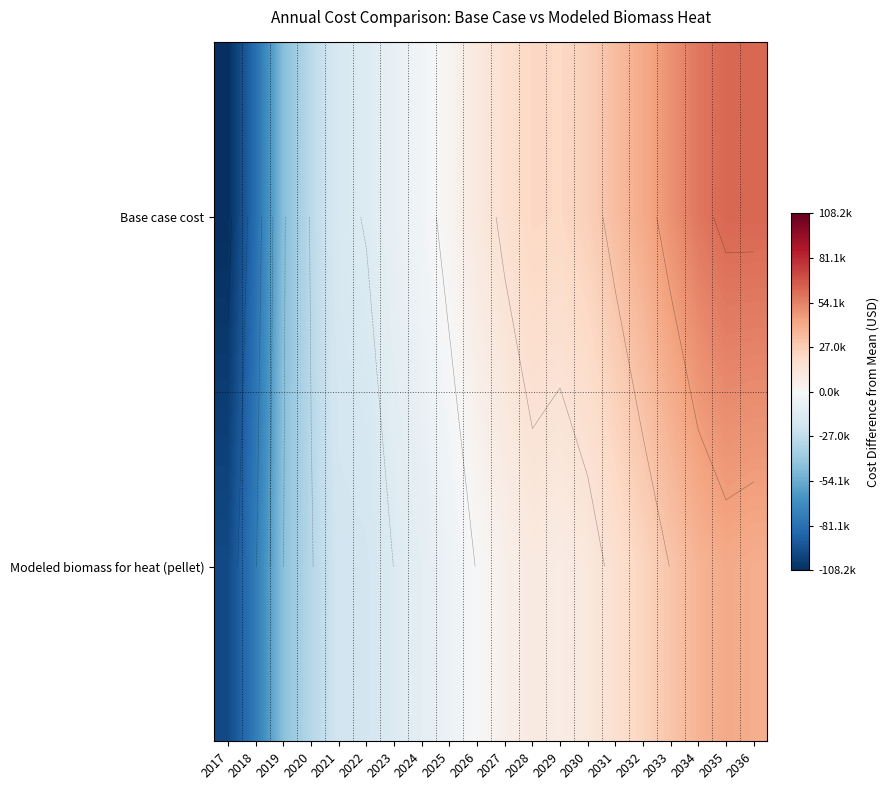

True or false: Modeled biomass for heat (pellet) has a value of 40432.3 at 2033.

False